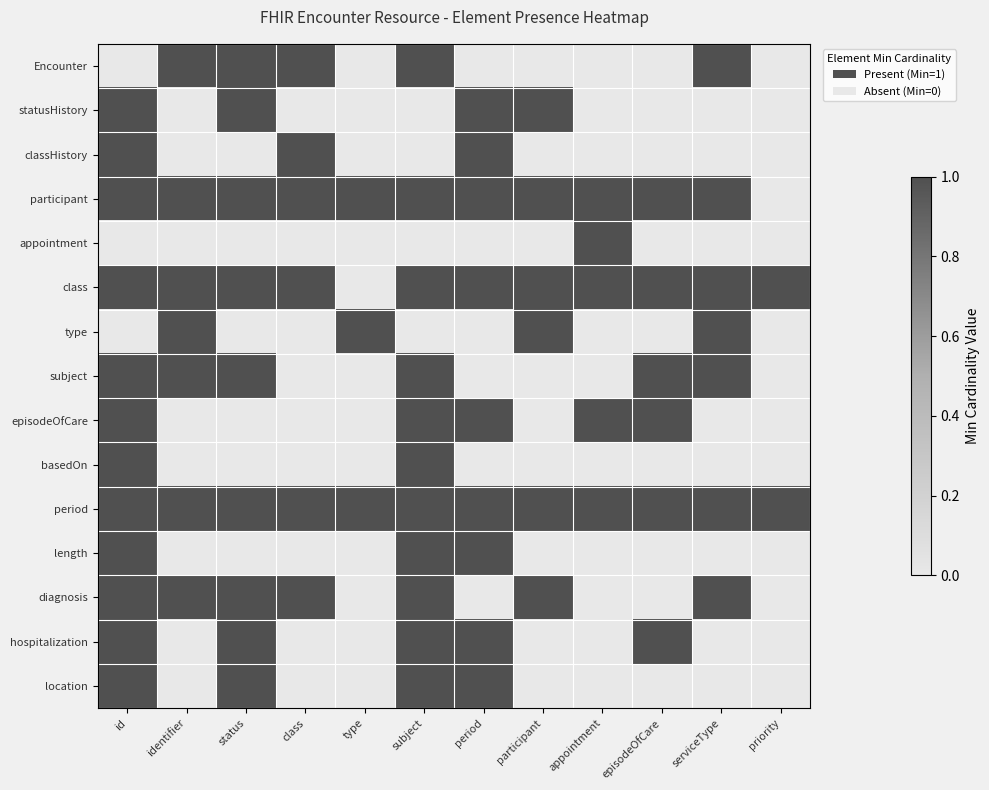

Reading right to left, extract all data points from this chart.

Encounter: priority=0	serviceType=1	episodeOfCare=0	appointment=0	participant=0	period=0	subject=1	type=0	class=1	status=1	identifier=1	id=0
statusHistory: priority=0	serviceType=0	episodeOfCare=0	appointment=0	participant=1	period=1	subject=0	type=0	class=0	status=1	identifier=0	id=1
classHistory: priority=0	serviceType=0	episodeOfCare=0	appointment=0	participant=0	period=1	subject=0	type=0	class=1	status=0	identifier=0	id=1
participant: priority=0	serviceType=1	episodeOfCare=1	appointment=1	participant=1	period=1	subject=1	type=1	class=1	status=1	identifier=1	id=1
appointment: priority=0	serviceType=0	episodeOfCare=0	appointment=1	participant=0	period=0	subject=0	type=0	class=0	status=0	identifier=0	id=0
class: priority=1	serviceType=1	episodeOfCare=1	appointment=1	participant=1	period=1	subject=1	type=0	class=1	status=1	identifier=1	id=1
type: priority=0	serviceType=1	episodeOfCare=0	appointment=0	participant=1	period=0	subject=0	type=1	class=0	status=0	identifier=1	id=0
subject: priority=0	serviceType=1	episodeOfCare=1	appointment=0	participant=0	period=0	subject=1	type=0	class=0	status=1	identifier=1	id=1
episodeOfCare: priority=0	serviceType=0	episodeOfCare=1	appointment=1	participant=0	period=1	subject=1	type=0	class=0	status=0	identifier=0	id=1
basedOn: priority=0	serviceType=0	episodeOfCare=0	appointment=0	participant=0	period=0	subject=1	type=0	class=0	status=0	identifier=0	id=1
period: priority=1	serviceType=1	episodeOfCare=1	appointment=1	participant=1	period=1	subject=1	type=1	class=1	status=1	identifier=1	id=1
length: priority=0	serviceType=0	episodeOfCare=0	appointment=0	participant=0	period=1	subject=1	type=0	class=0	status=0	identifier=0	id=1
diagnosis: priority=0	serviceType=1	episodeOfCare=0	appointment=0	participant=1	period=0	subject=1	type=0	class=1	status=1	identifier=1	id=1
hospitalization: priority=0	serviceType=0	episodeOfCare=1	appointment=0	participant=0	period=1	subject=1	type=0	class=0	status=1	identifier=0	id=1
location: priority=0	serviceType=0	episodeOfCare=0	appointment=0	participant=0	period=1	subject=1	type=0	class=0	status=1	identifier=0	id=1